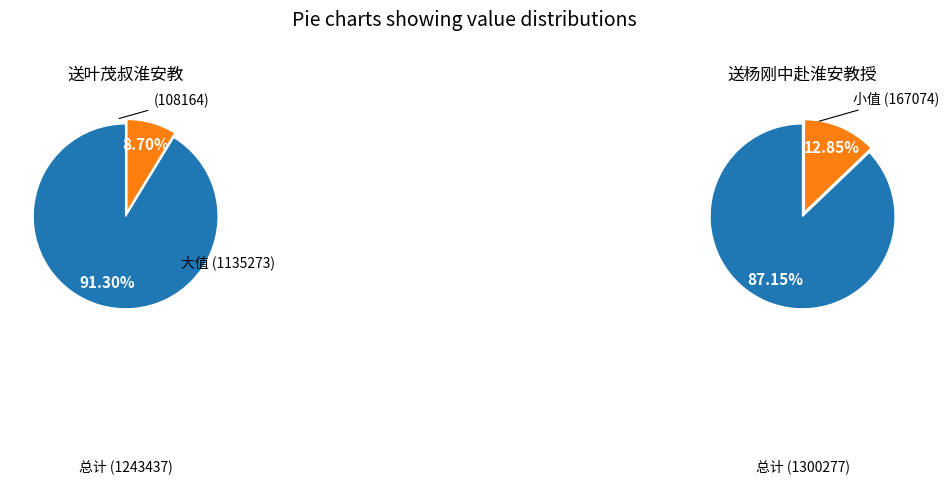

Rank the categories by 送叶茂叔淮安教 value from highest to lowest.

0, 1